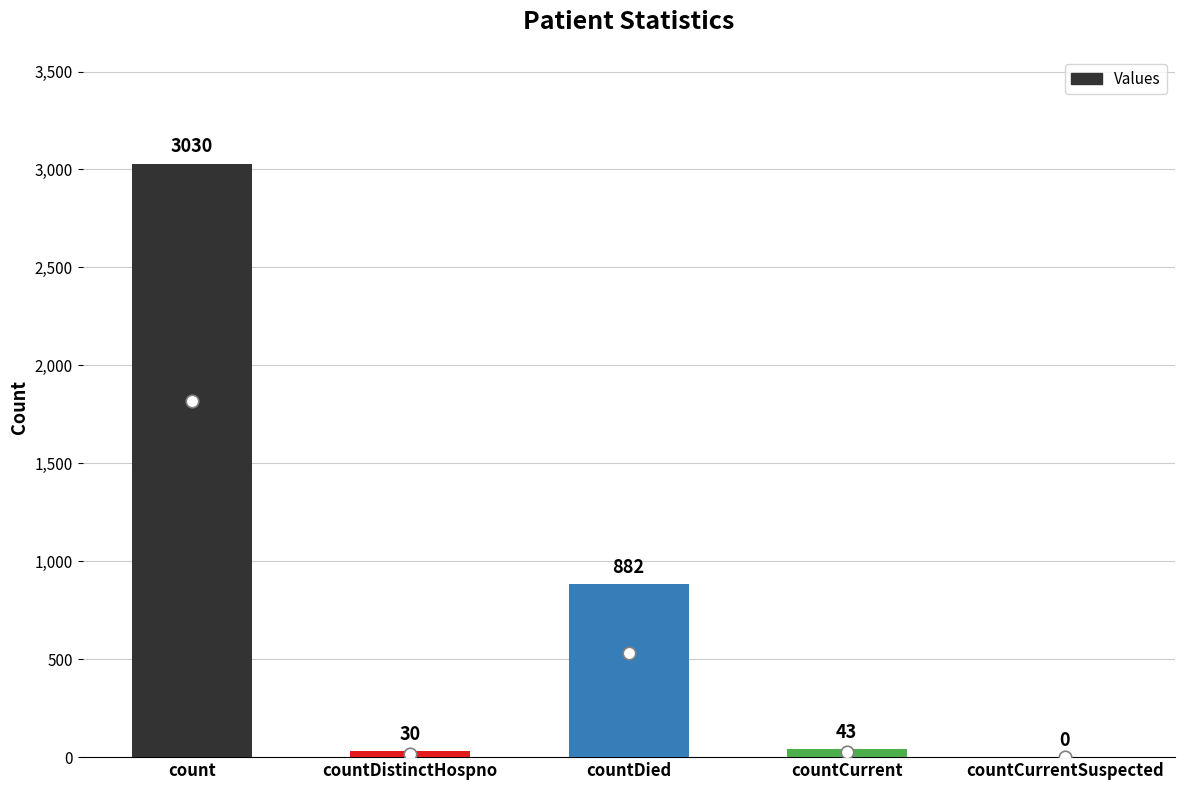

The chart shows a value of -1261 at countCurrentSuspected. True or false?

False